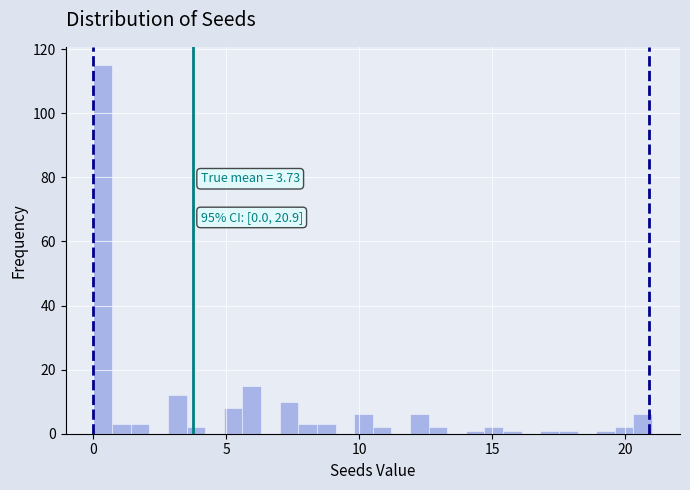

Read against the x-axis, roughly where is the centre of the tallest bar?

0.5